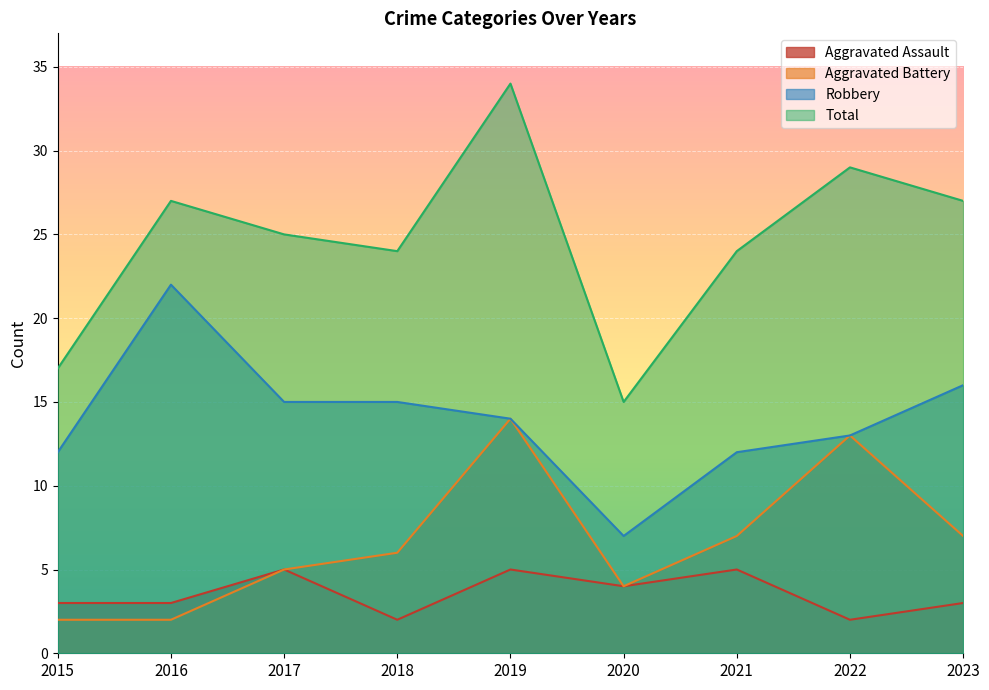

What is the approximate value of Robbery at 2019?

14